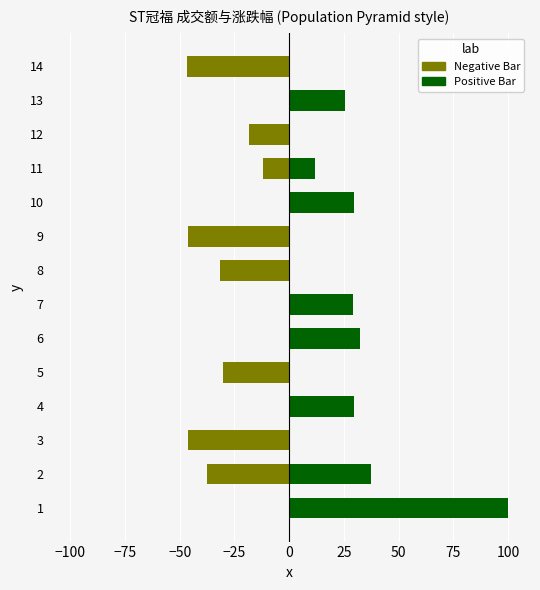

Does the chart contain stacked bars?

No